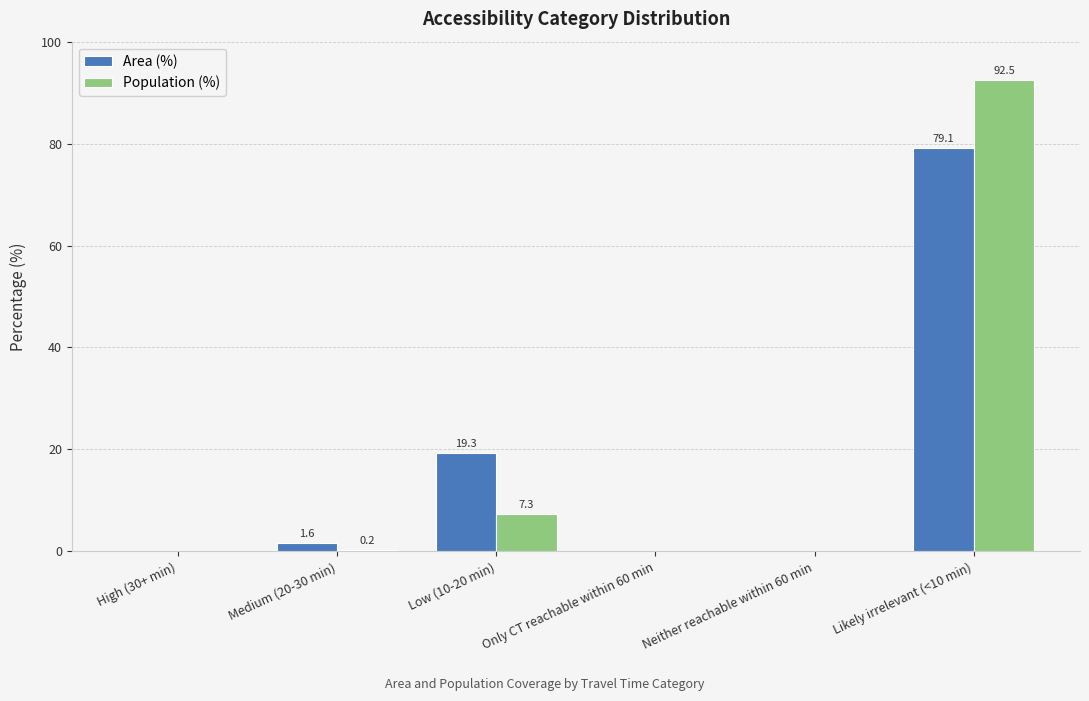

Is it true that Population (%) equals -58.6 at High (30+ min)?

False